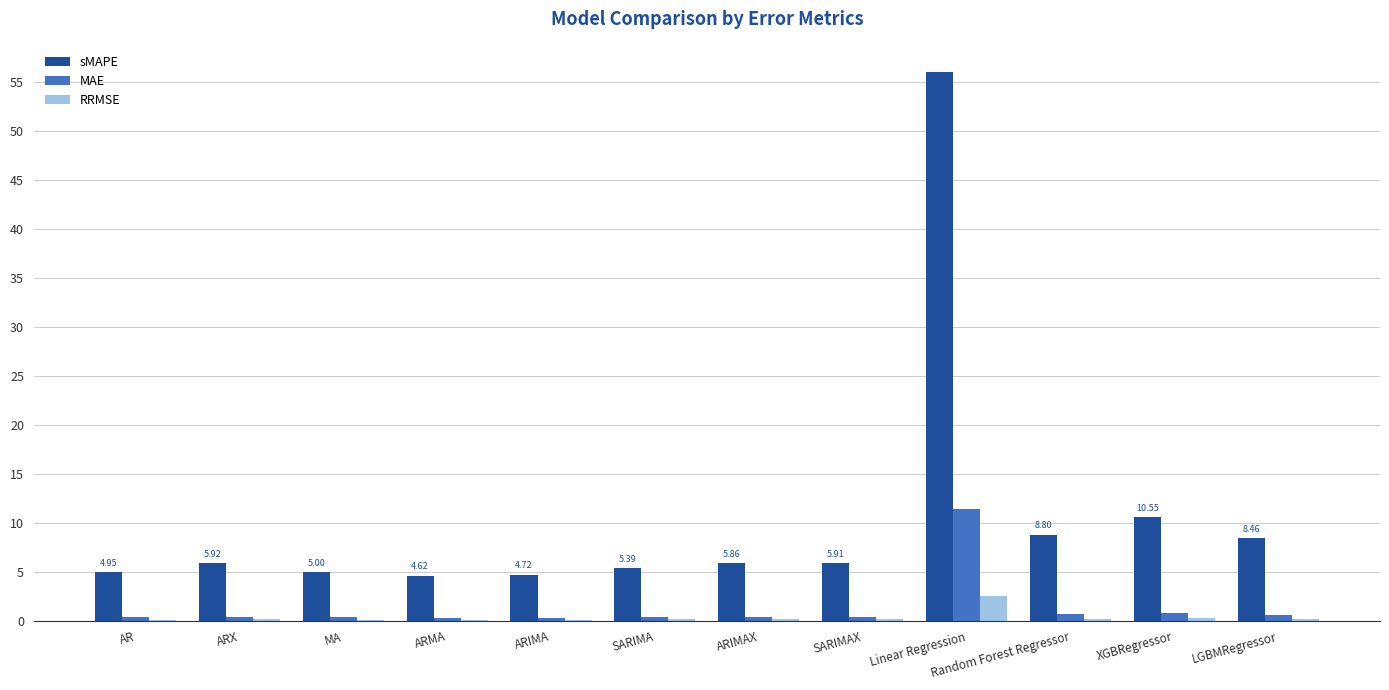

What is the sum of all MAE values?

16.3